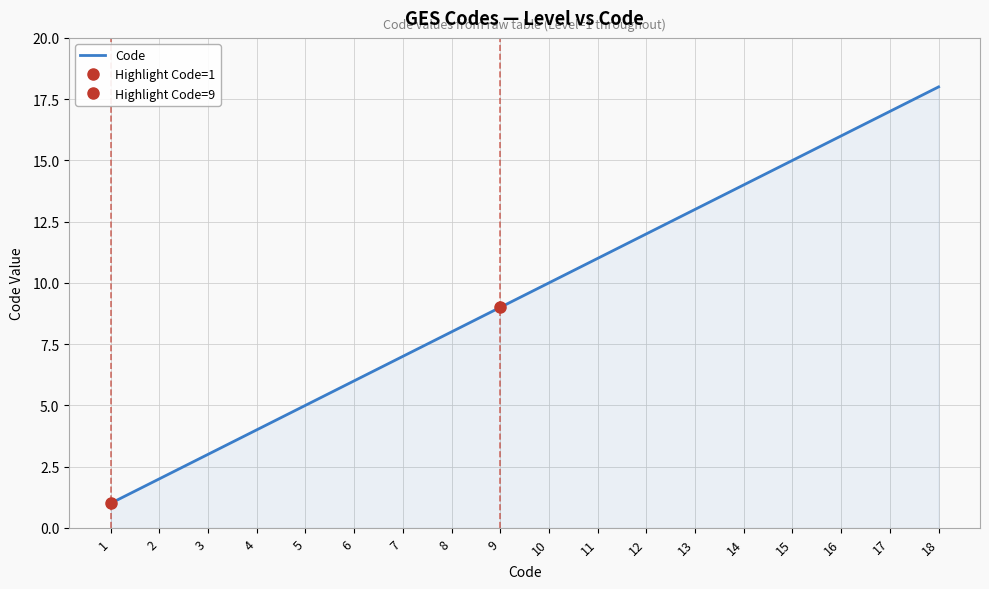

Is it true that the value at 18 is 18?

True